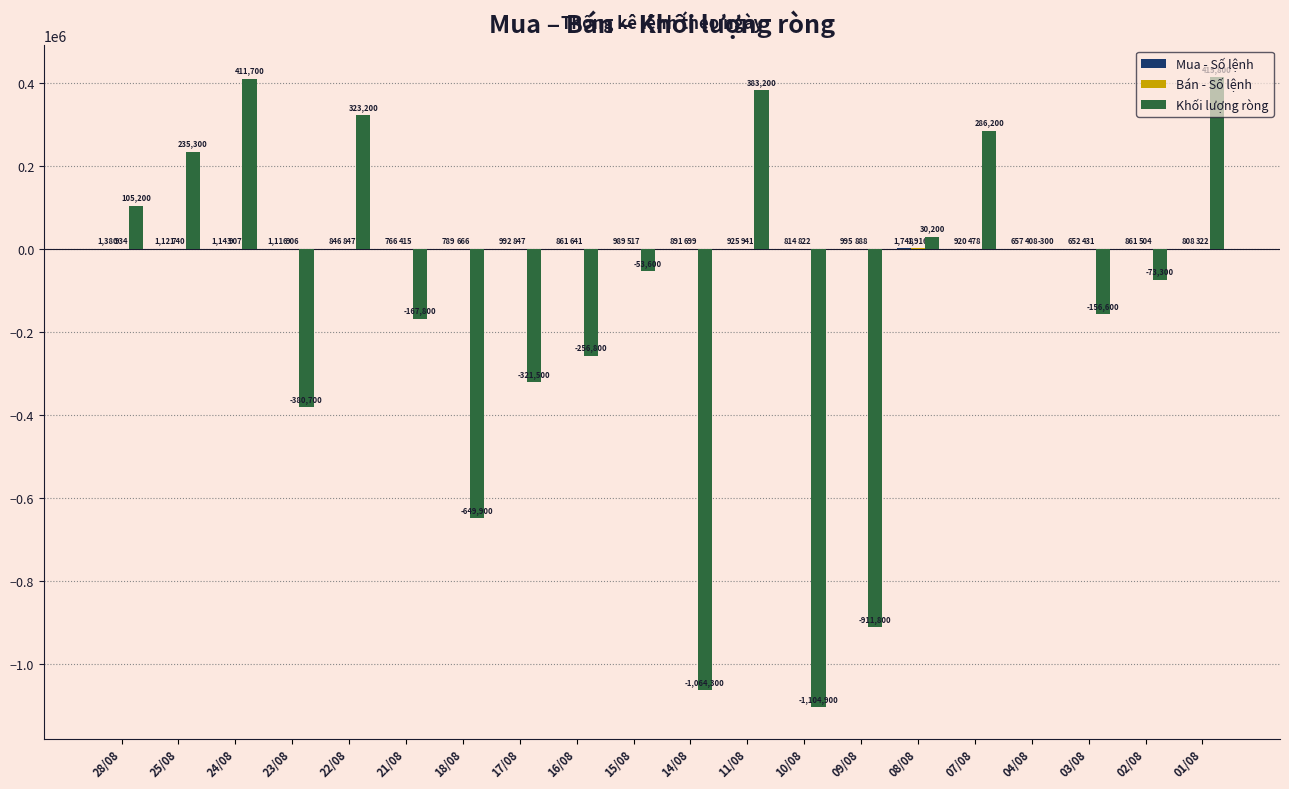

At which category does the chart reach its peak across all series?

01/08